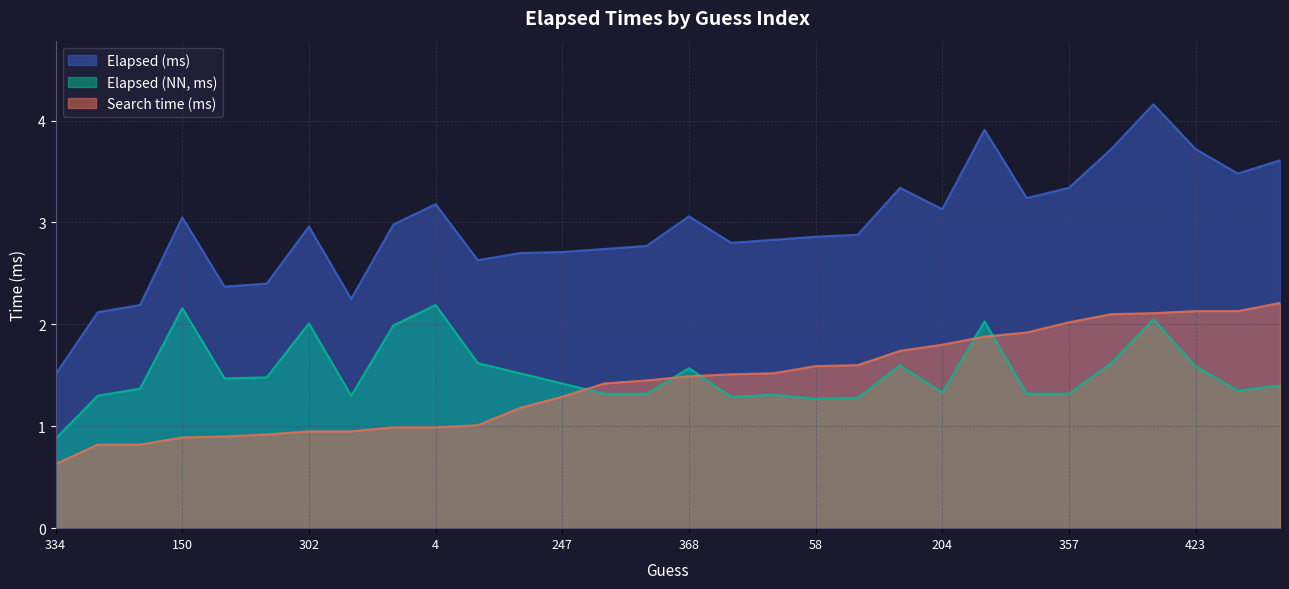

The Elapsed (NN, ms) series shows 1.3 at 68. True or false?

True